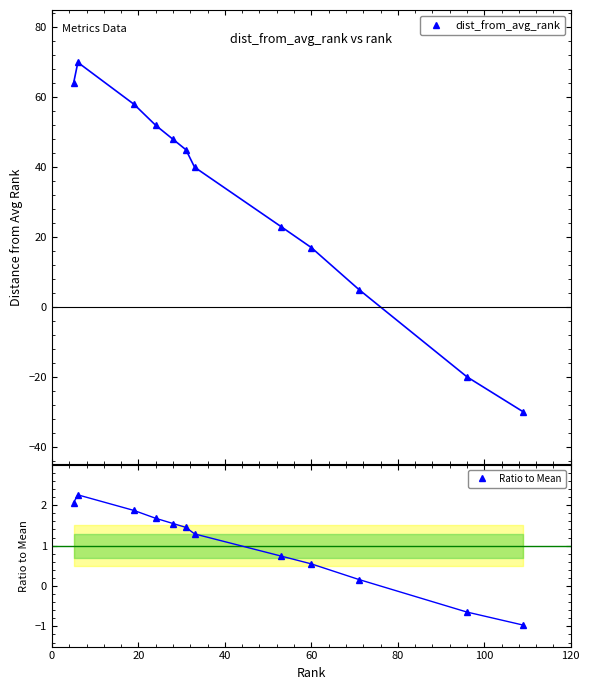

How many interior local peaks does the dist_from_avg_rank series have?

1